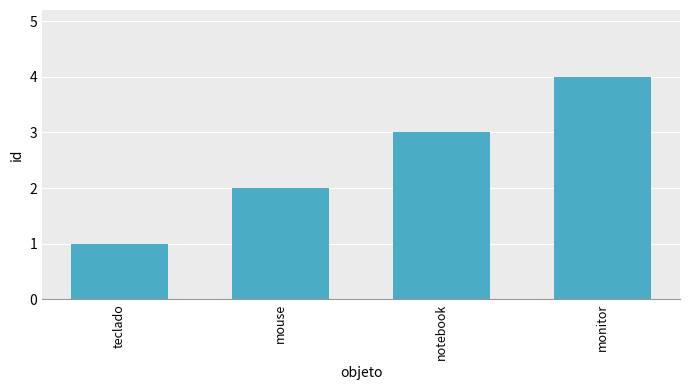

Reading left to right, extract all data points from this chart.

1	2	3	4